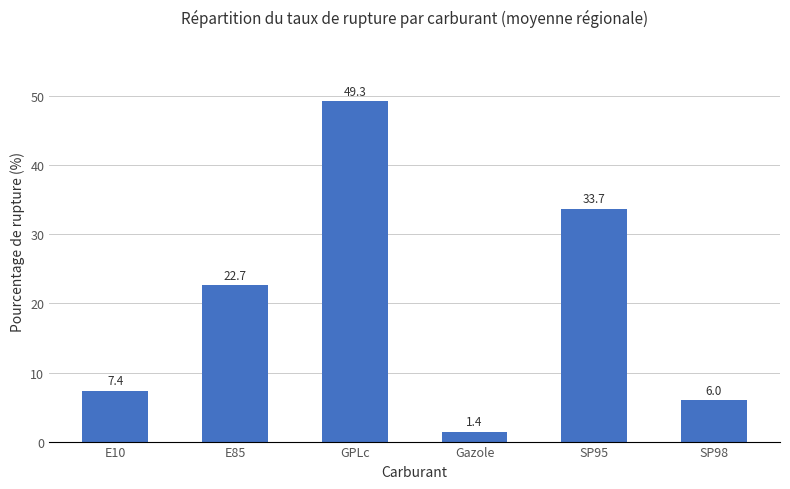

Count the number of values greater than 22.

3